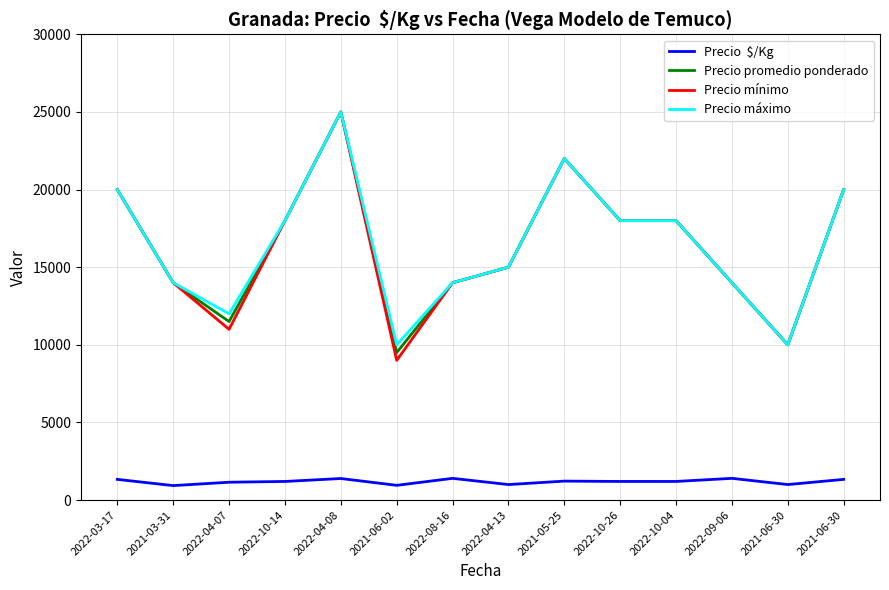

Is this an area chart (filled region under the line)?

No